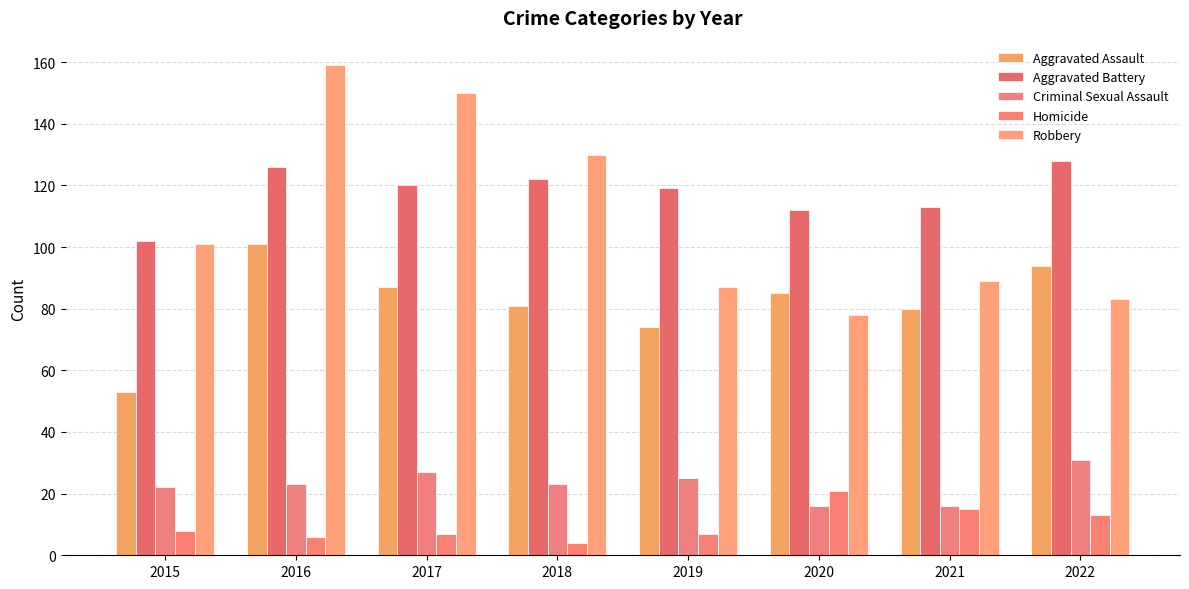

Rank the series by their maximum value, from highest to lowest.

Robbery, Aggravated Battery, Aggravated Assault, Criminal Sexual Assault, Homicide